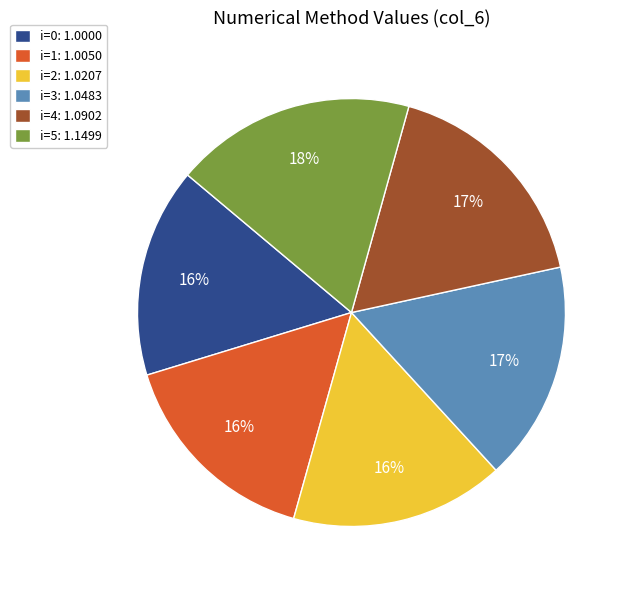

Which slice is the largest?

i=5